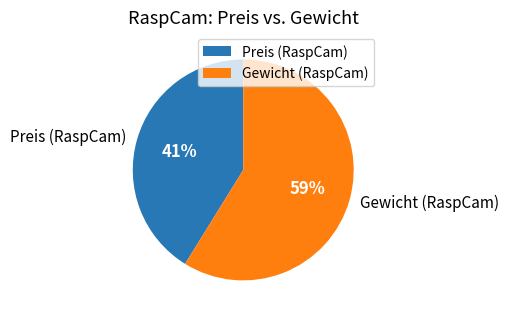

Count the number of slices in the pie.

2